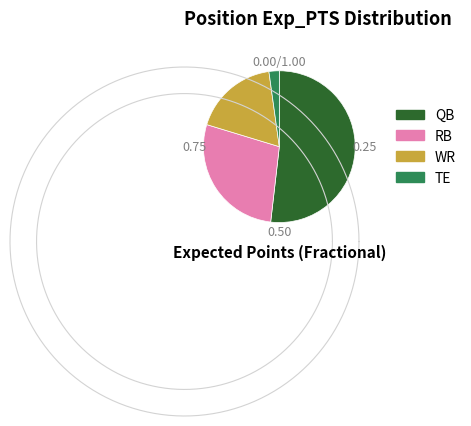

To the nearest percent, what is the average slice percentage?

25%